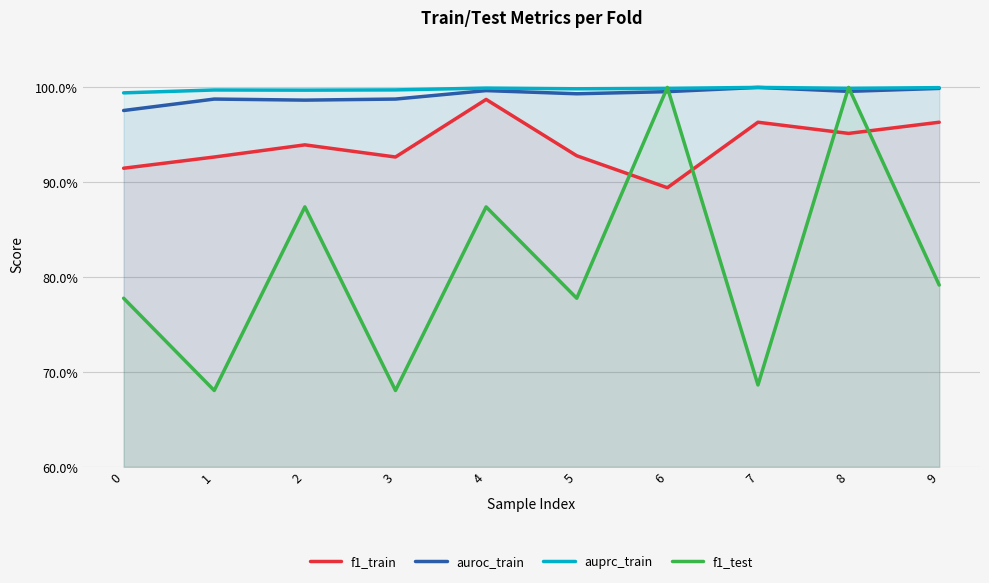

At which category does auroc_train reach its first local valley?

2